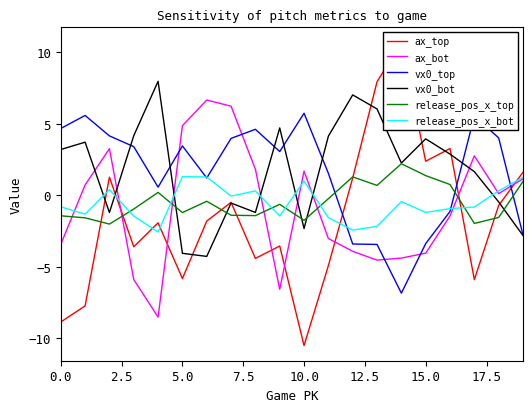

Is it true that vx0_bot equals -4.1 at 5.0?

True